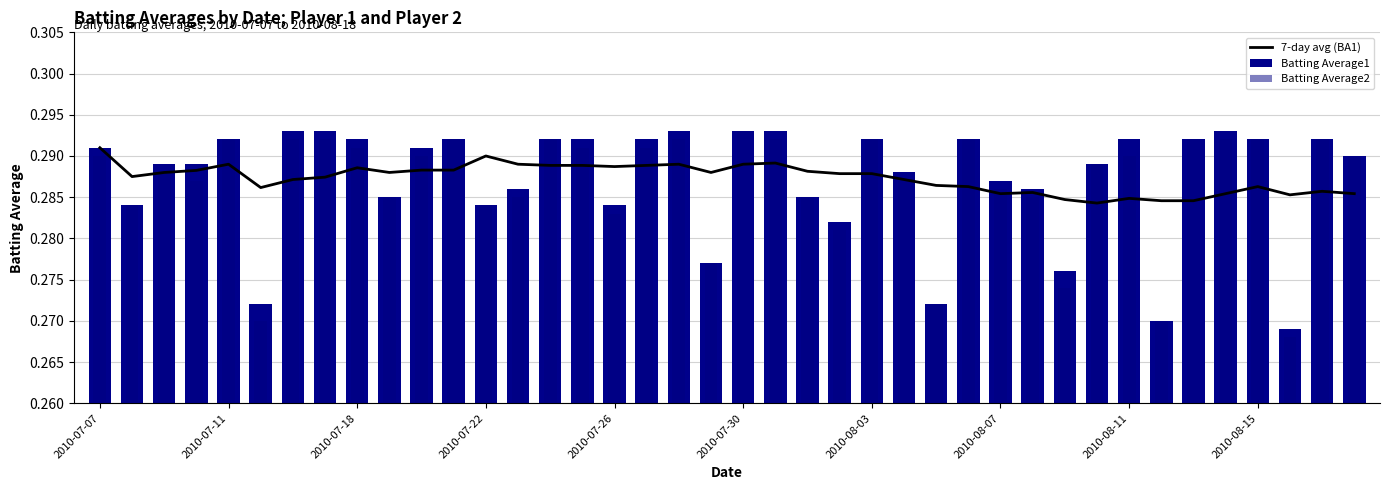

Which series changed the most between 2010-08-11 and 10?

Batting Average1